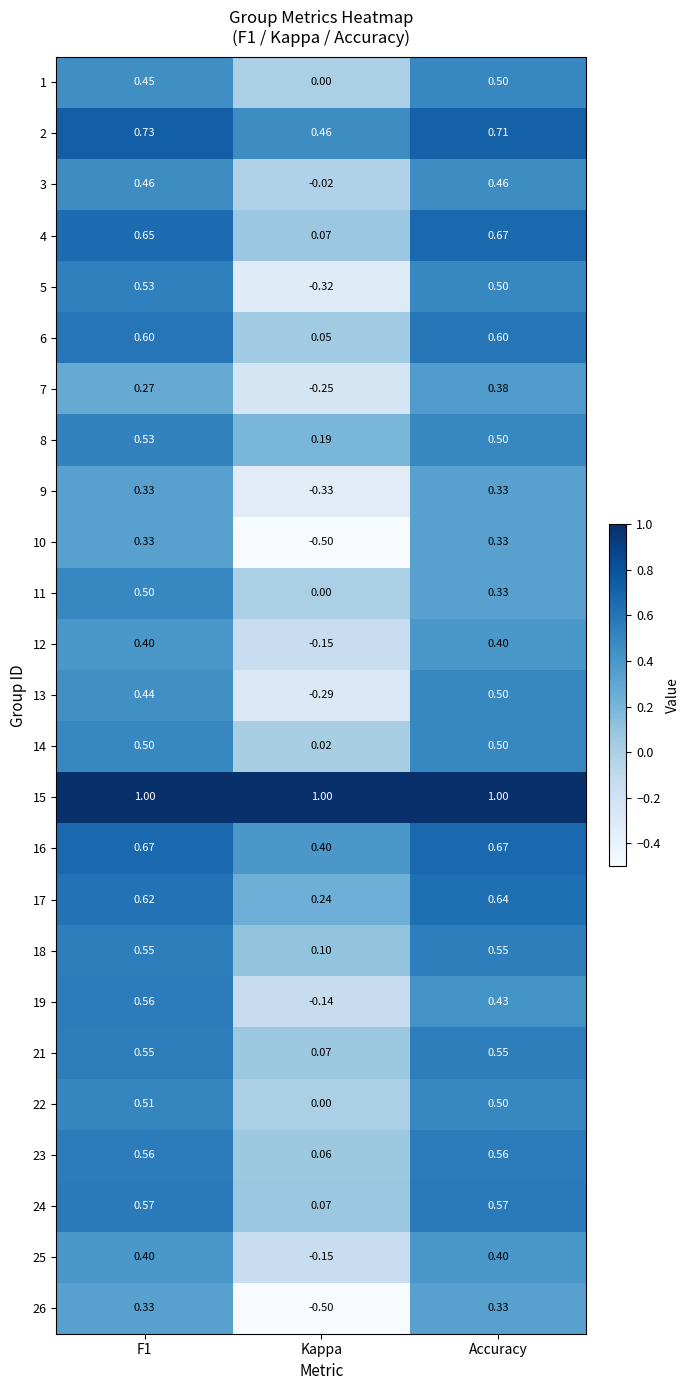

Is the value of 17 at Accuracy greater than the value of 14 at Kappa?

Yes